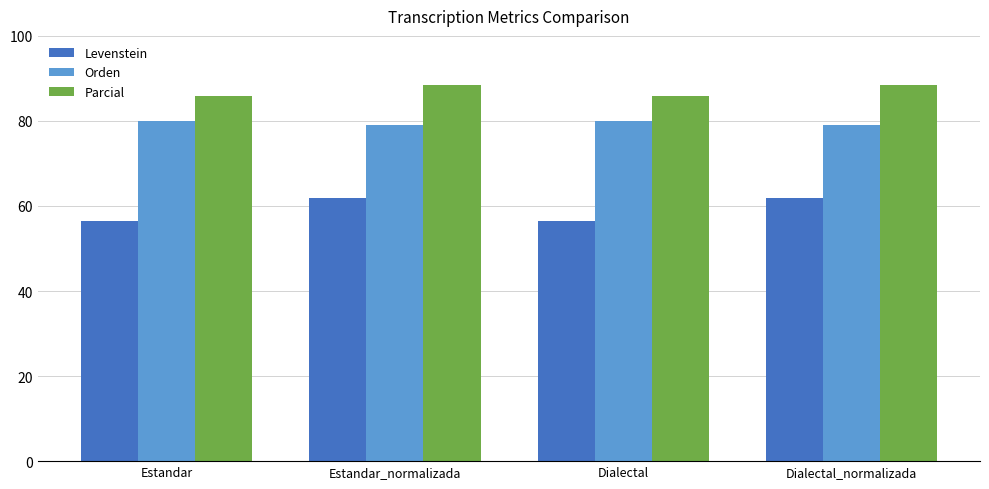

Which series has the largest total across all categories?

Parcial